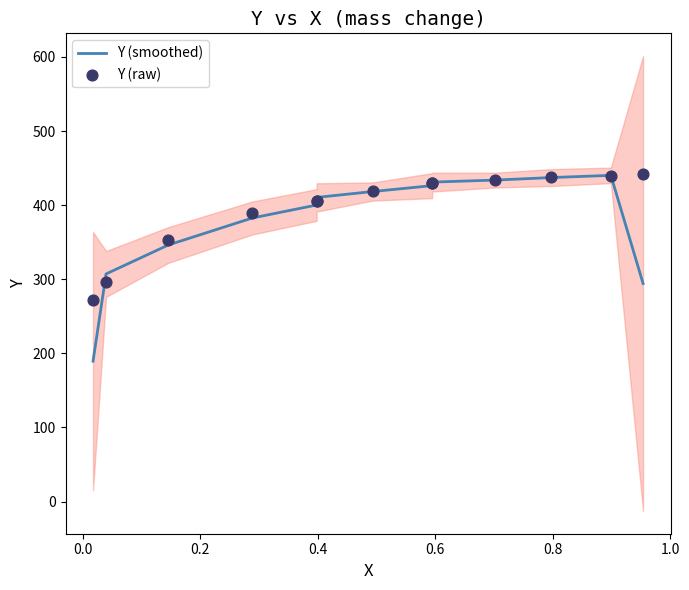

What are all the series names shown in the legend?

Y (smoothed), Y (raw)